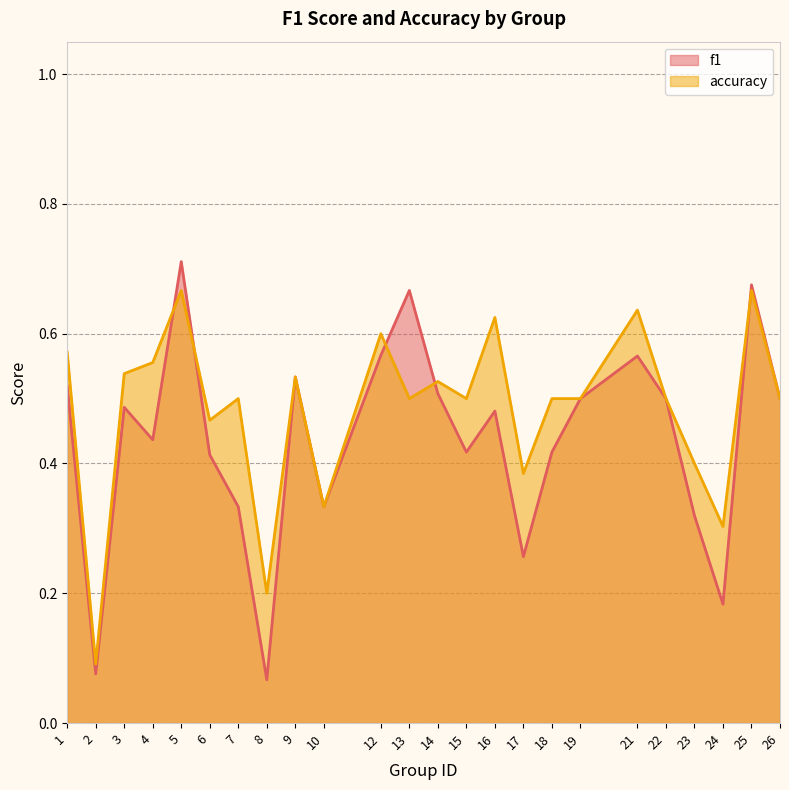

What is the difference between the maximum and minimum values in the f1 series?

0.6